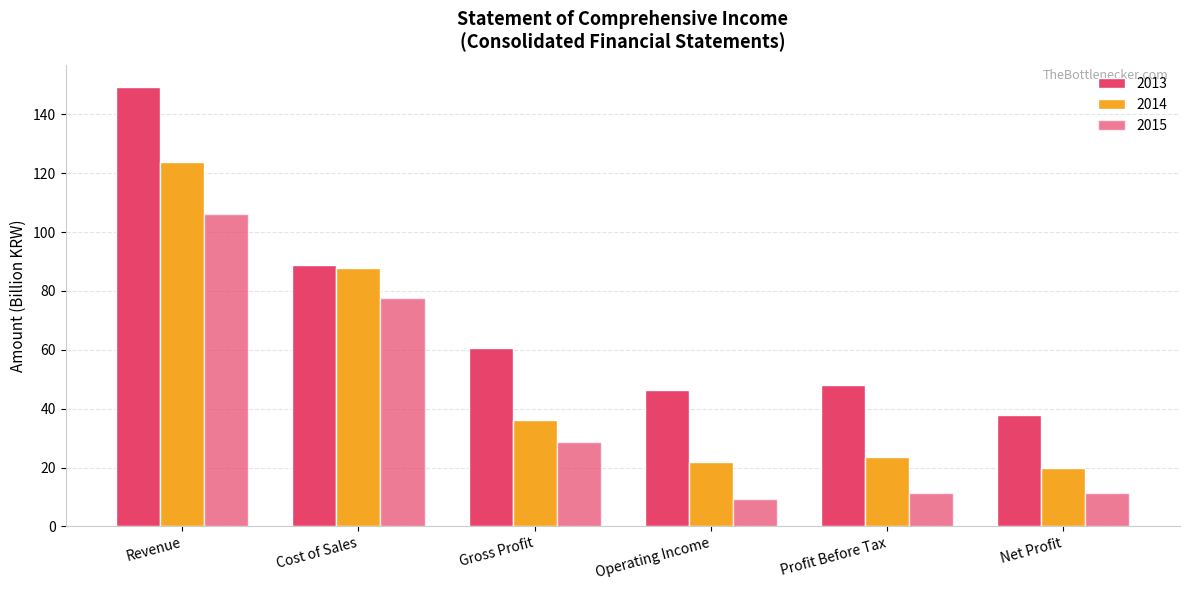

Rank the series by their maximum value, from highest to lowest.

2013, 2014, 2015